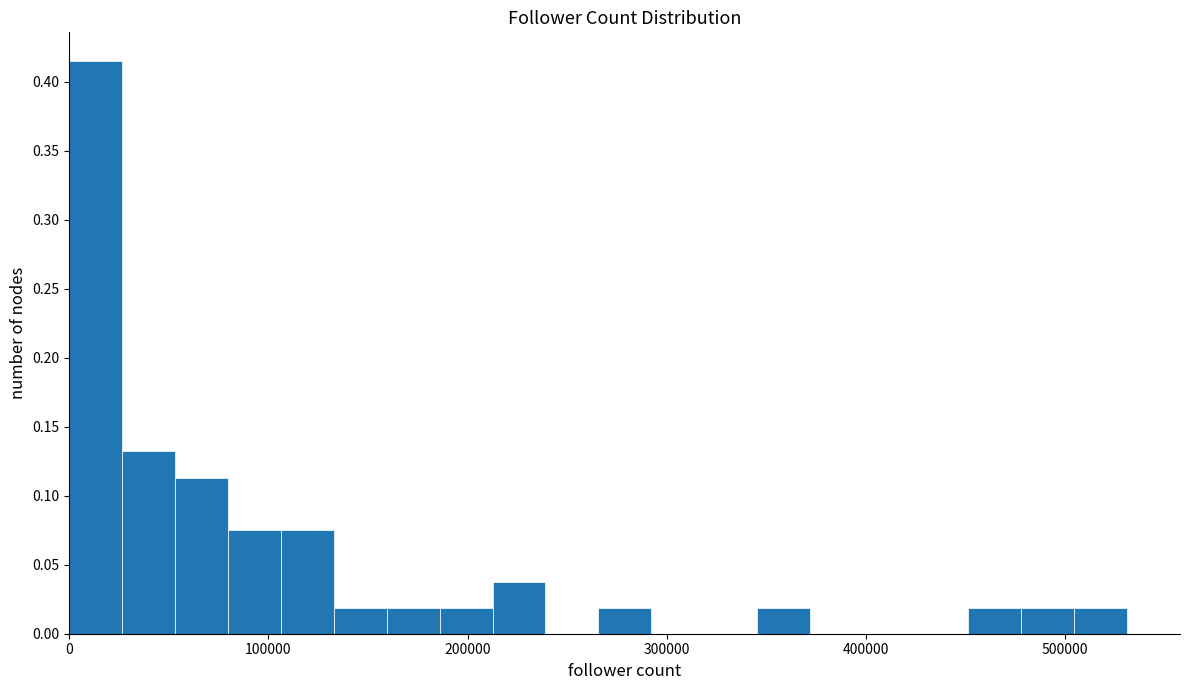

Read against the x-axis, roughly where is the centre of the tallest bar?

10000